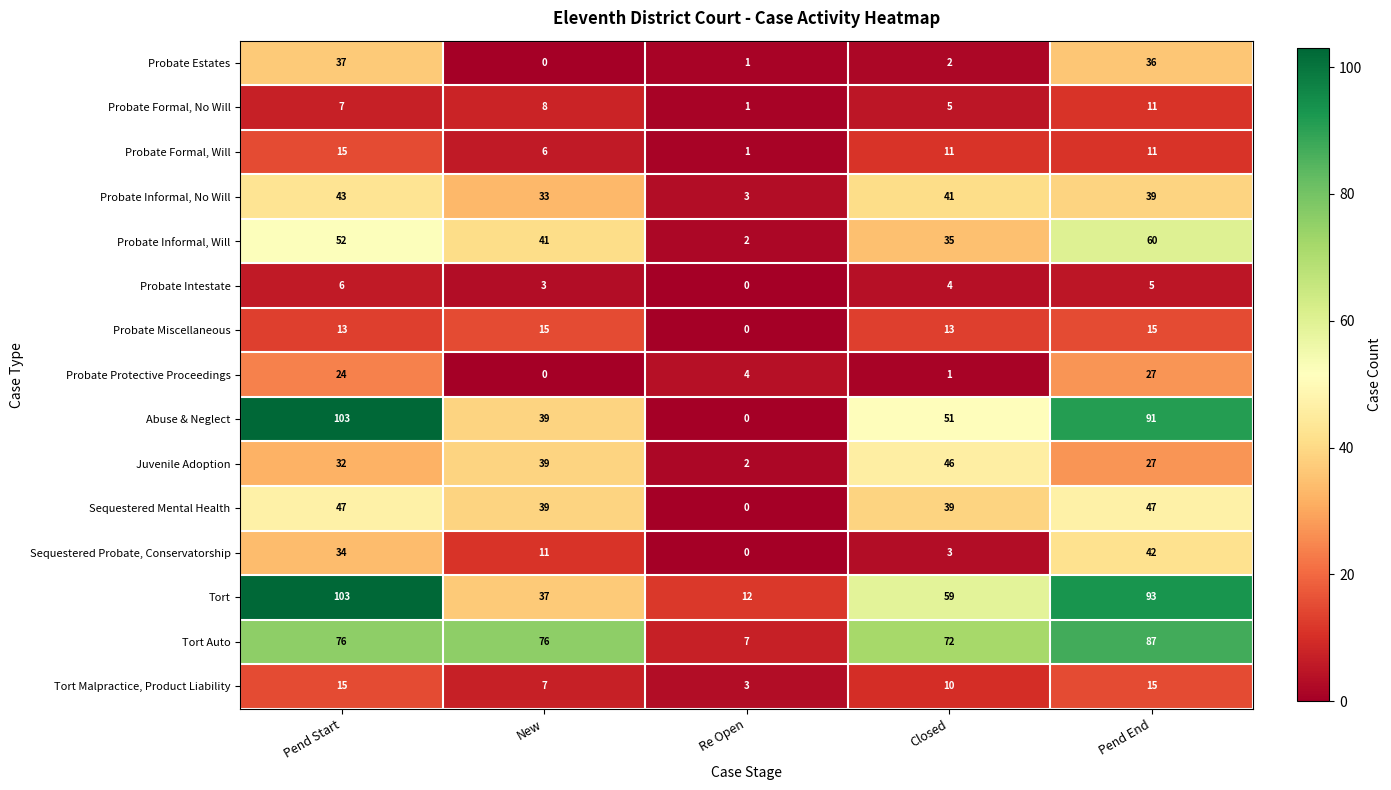

Between Re Open and Pend End, which series saw the biggest shift?

Abuse & Neglect